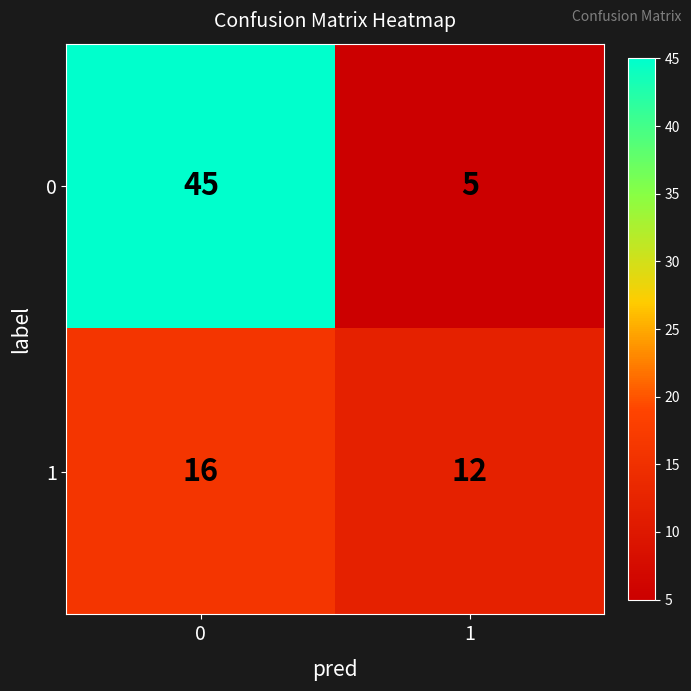

List the series in order of their overall mean, lowest first.

1, 0